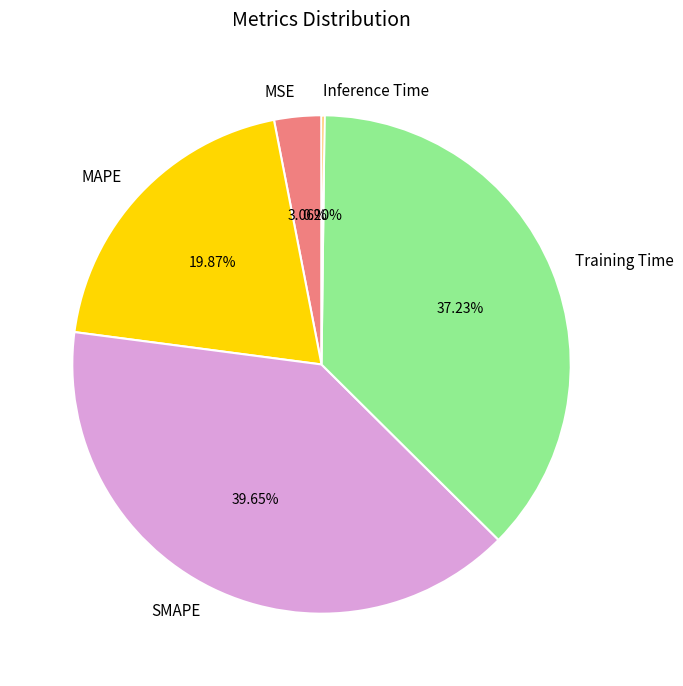

Which category has the biggest portion of the pie?

SMAPE